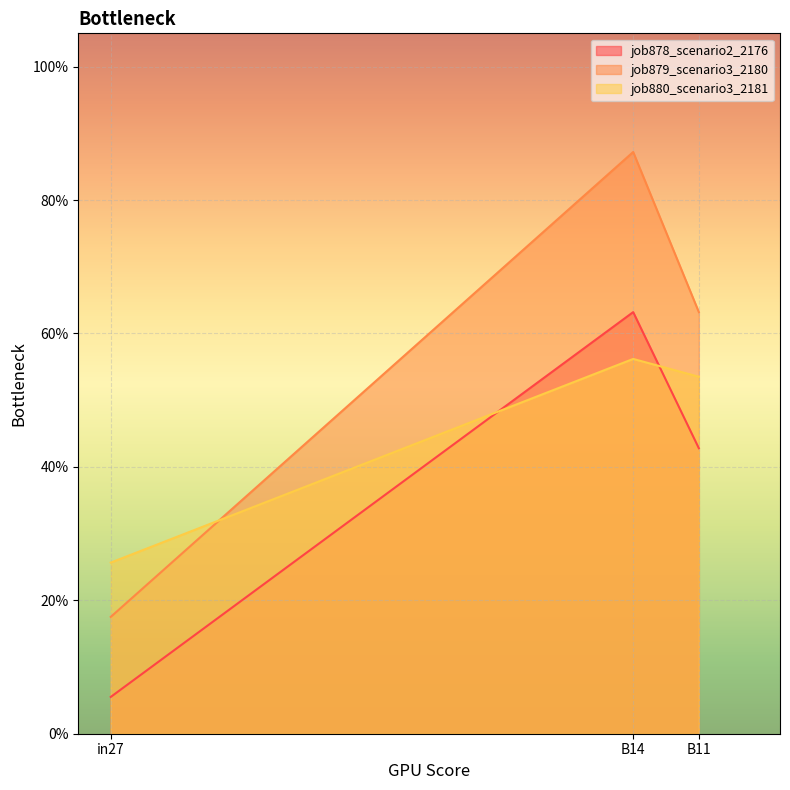

Count the number of data series in this chart.

3